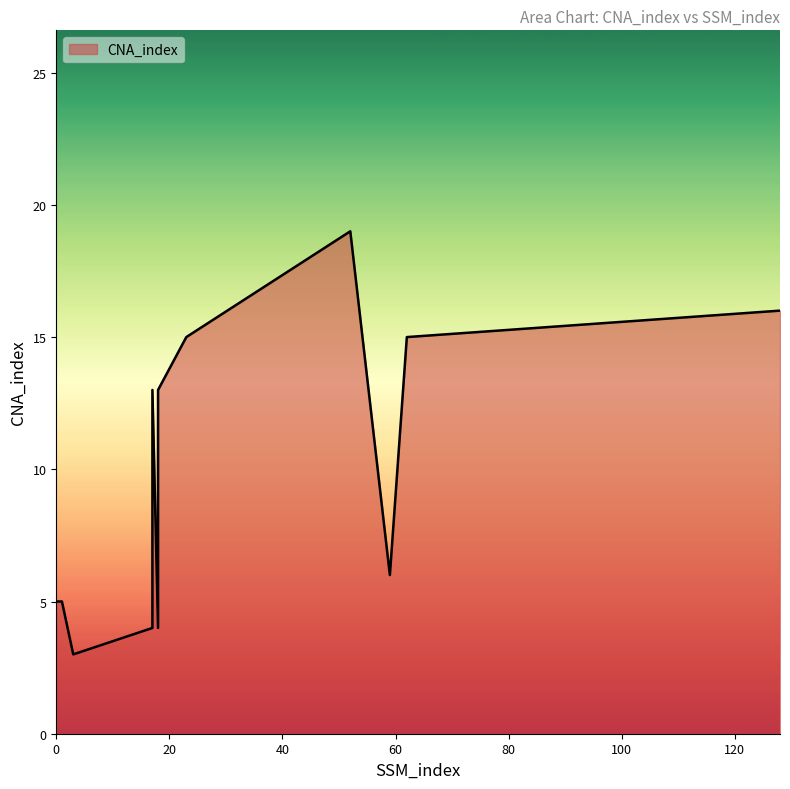

How many interior local peaks (higher than both neighbors) does the data have?

2